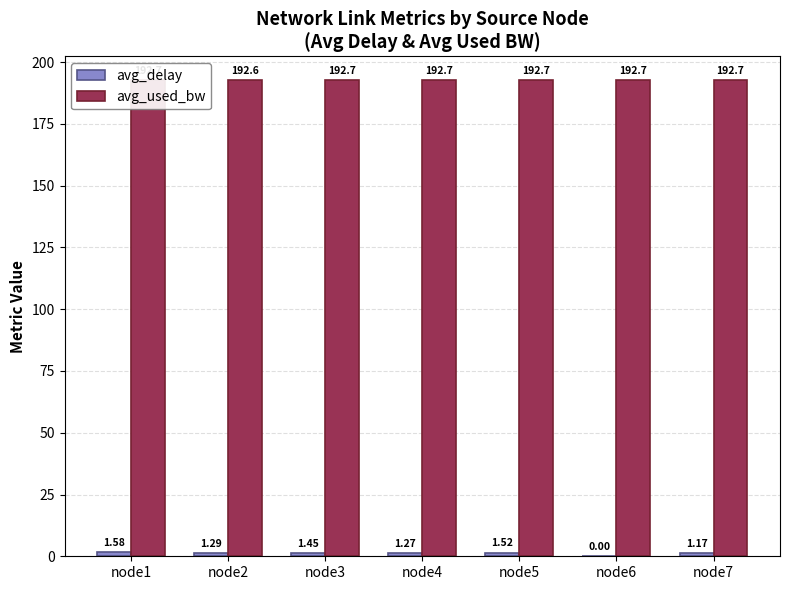

Which series has the largest total across all categories?

avg_used_bw